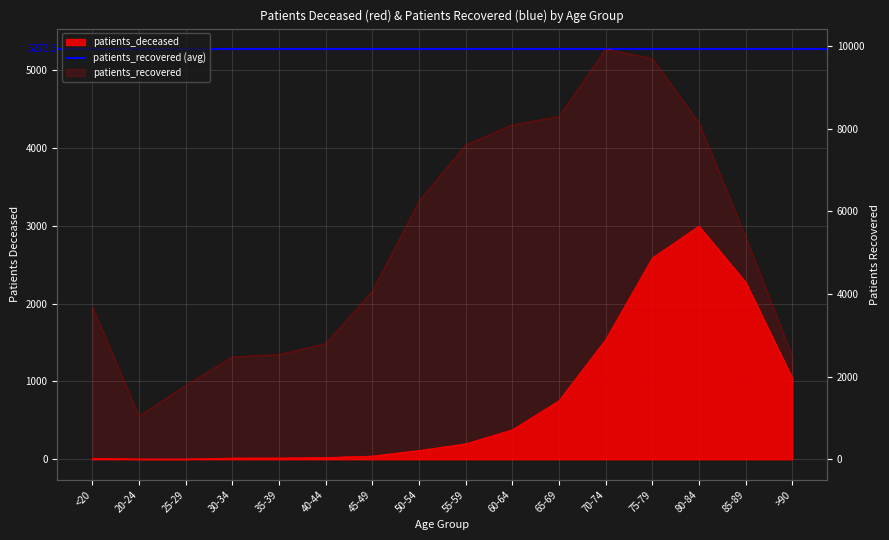

How many distinct data groups are displayed?

2